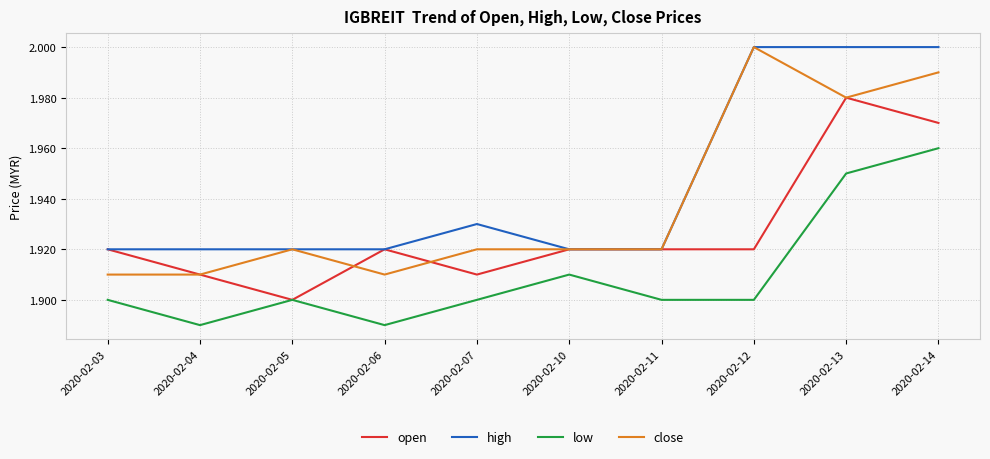

Which series has the largest total across all categories?

high